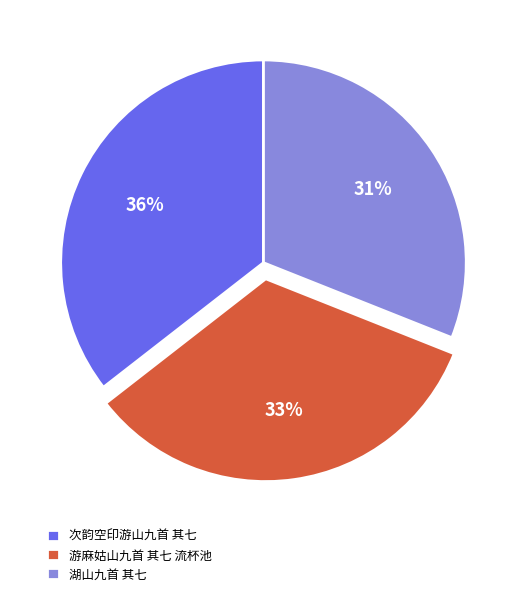

The 湖山九首 其七 slice represents 19% of the pie. True or false?

False